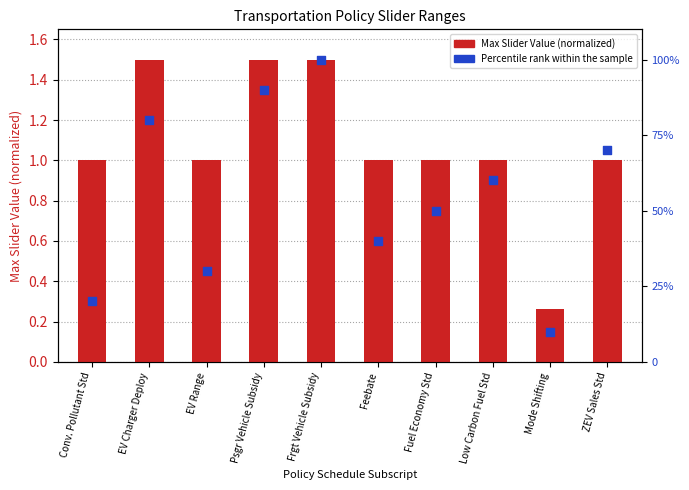

At which category is the sum across all series the highest?

Frgt Vehicle Subsidy